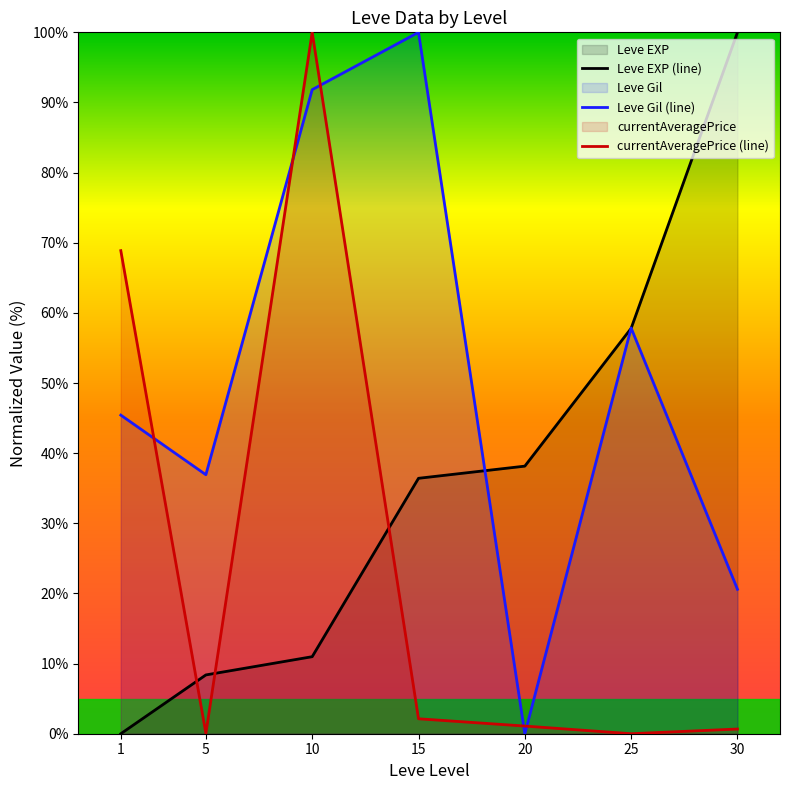

Rank the series at 1 from lowest to highest value.

Leve EXP (line), Leve Gil (line), currentAveragePrice (line)